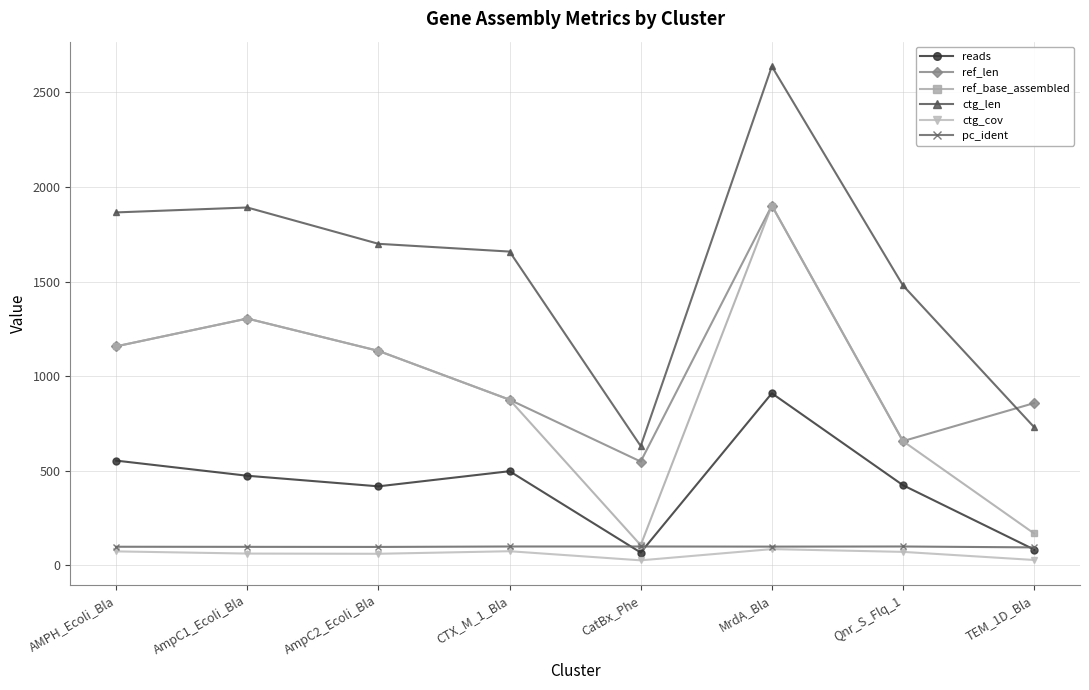

Count the number of data series in this chart.

6